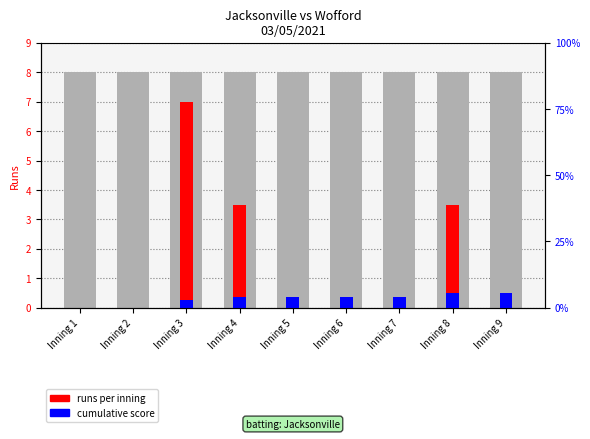

What is the sum of all runs per inning values?

14.0